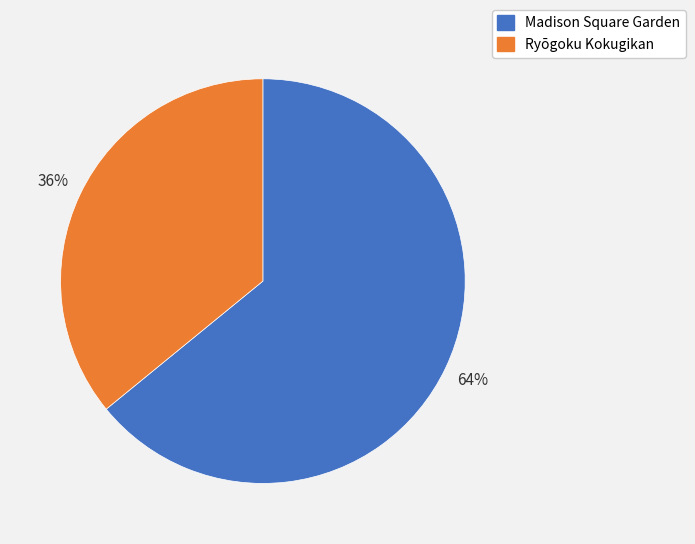

How many slices are in this pie chart?

2